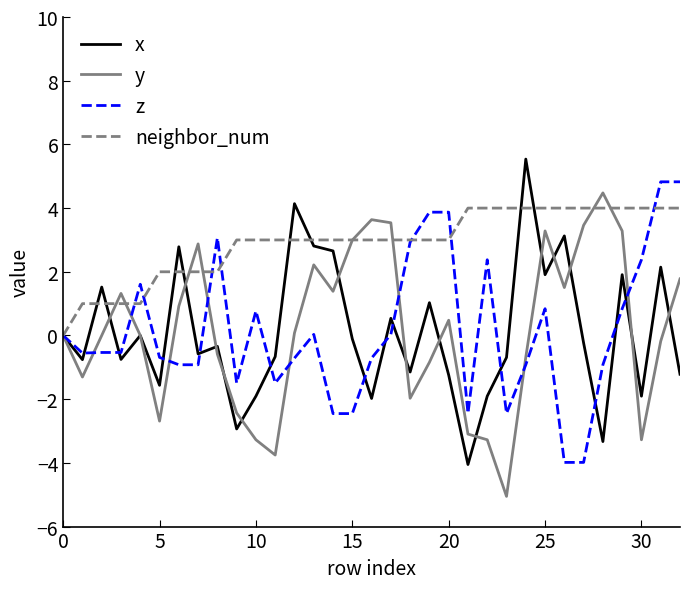

What is the minimum value shown in the chart?

-5.1